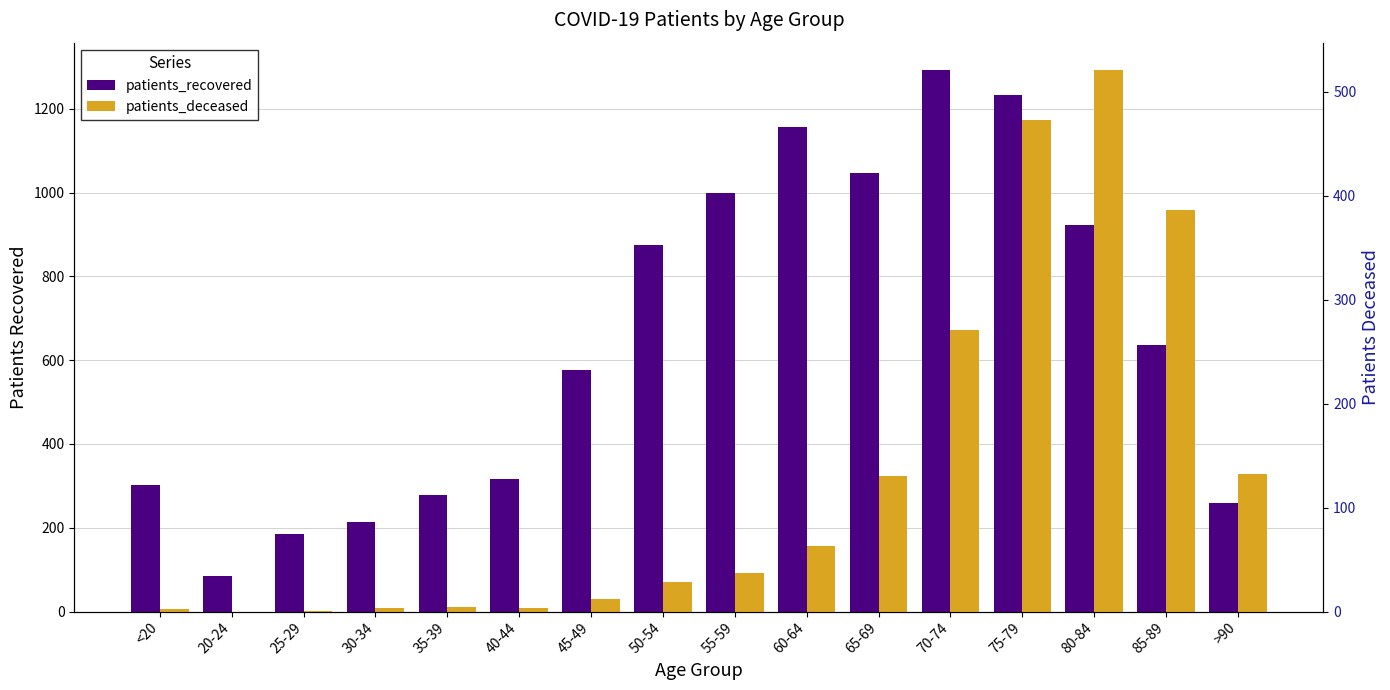

Which category has the highest value across all series?

70-74